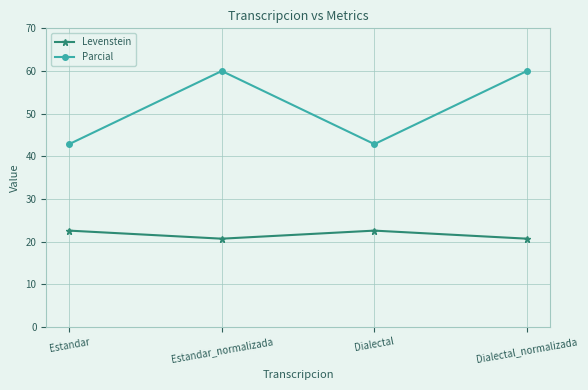

Reading right to left, extract all data points from this chart.

Levenstein: Dialectal_normalizada=20.7	Dialectal=22.6	Estandar_normalizada=20.7	Estandar=22.6
Parcial: Dialectal_normalizada=60.0	Dialectal=42.9	Estandar_normalizada=60.0	Estandar=42.9